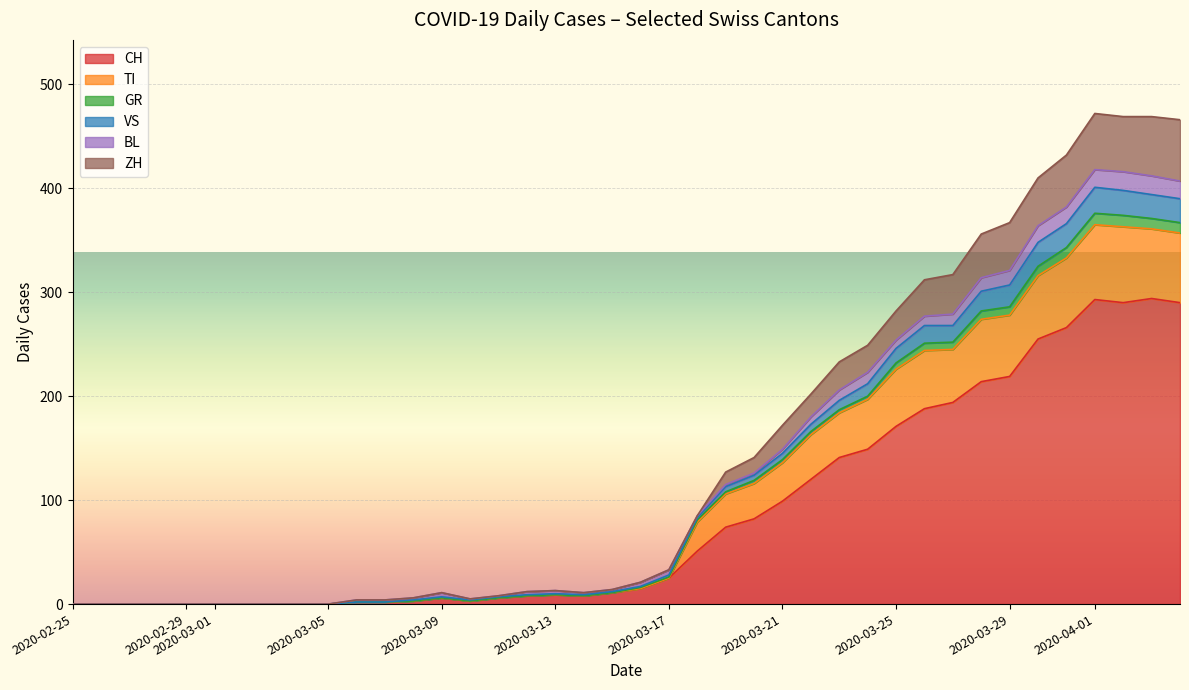

Is it true that CH equals 9 at 2020-03-13?

True